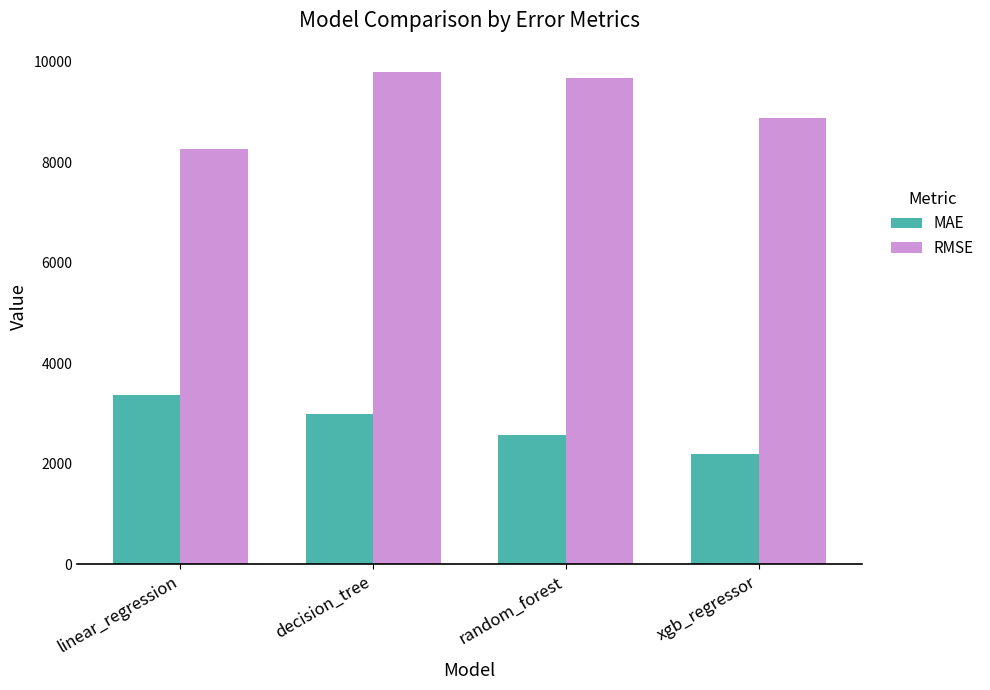

How many groups of bars are there?

4